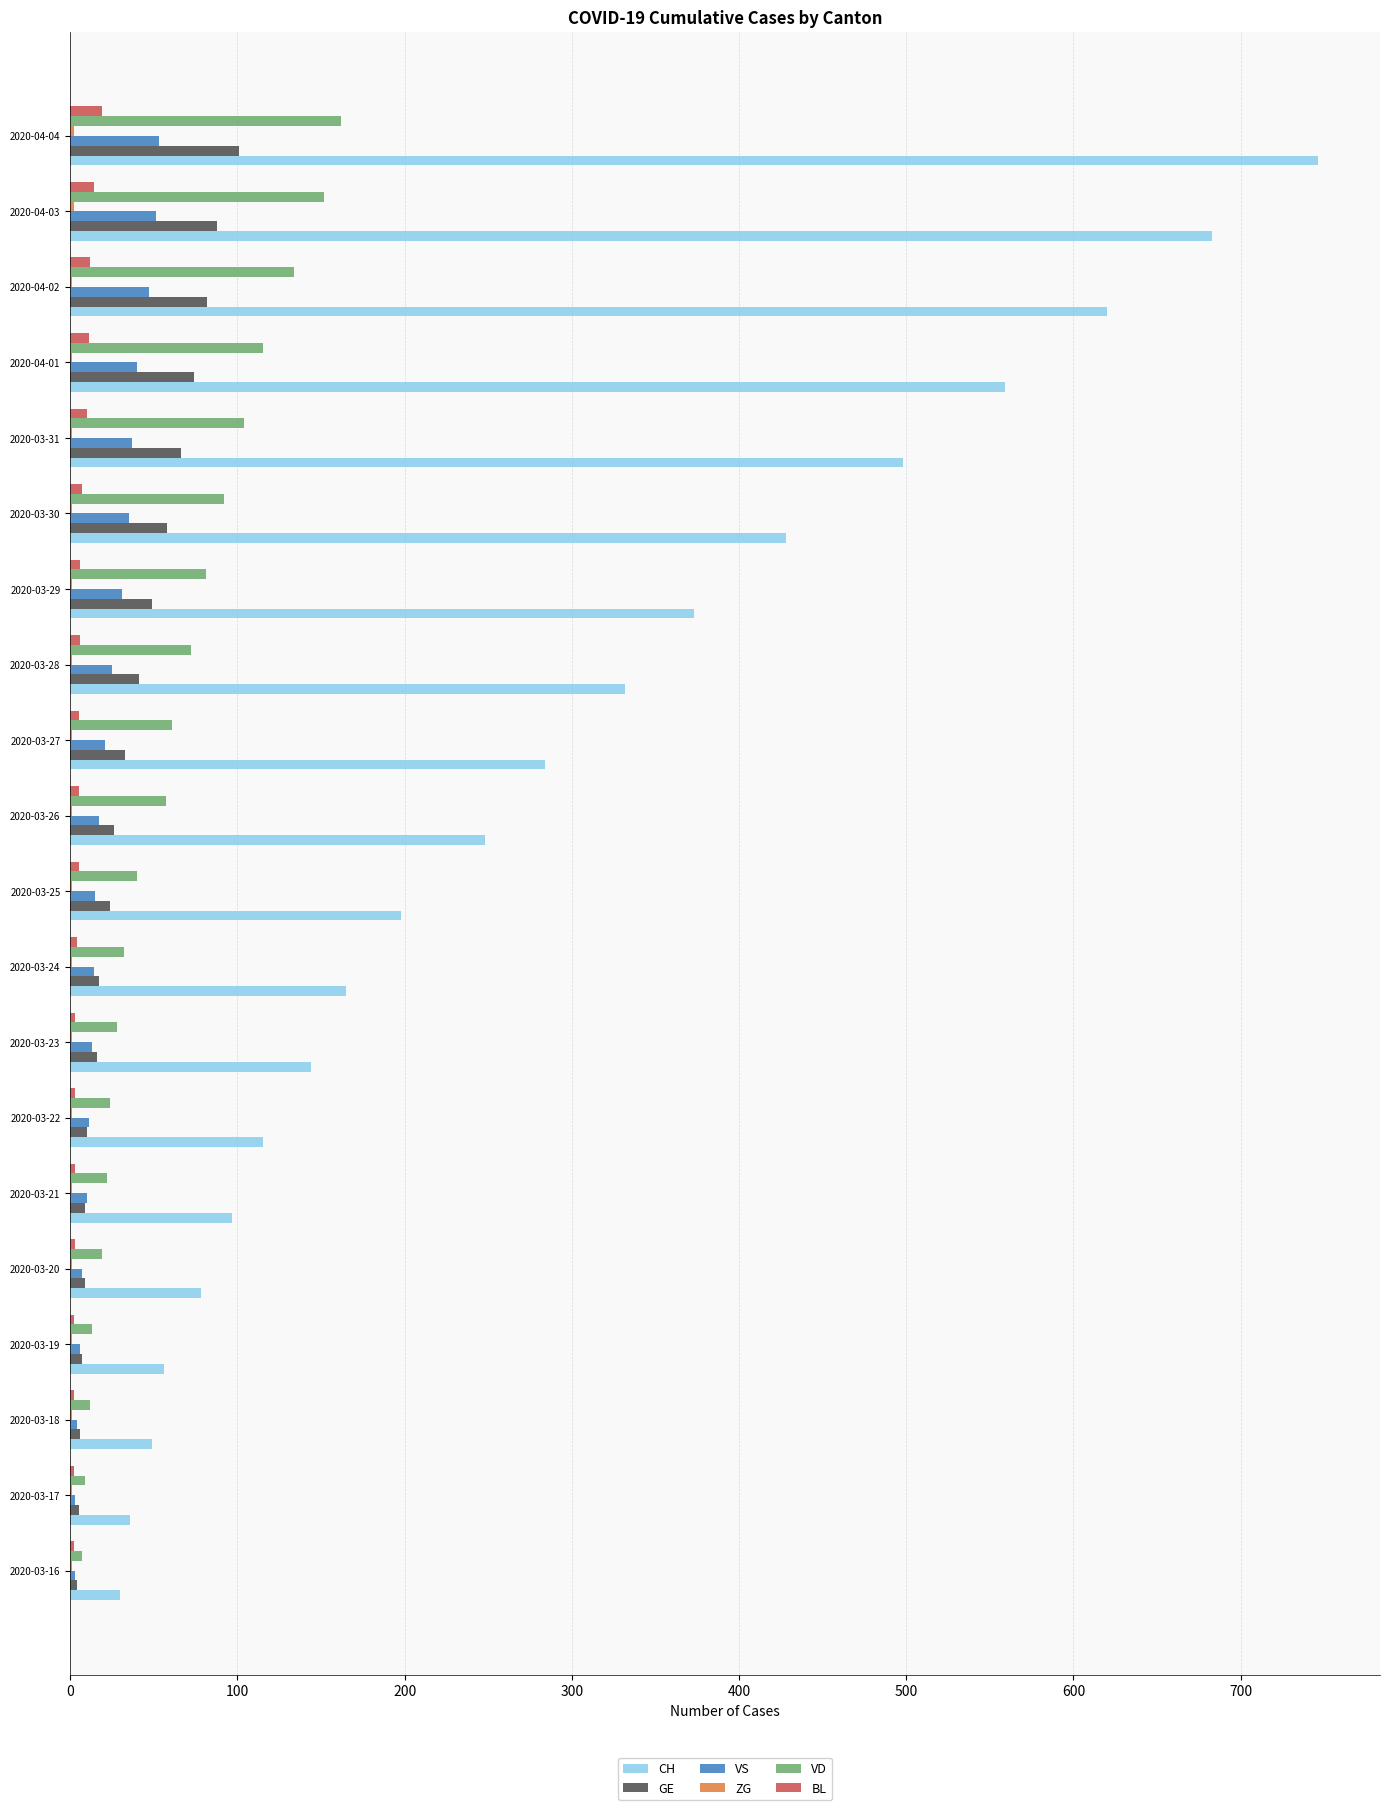

What is the sum of all VS values?

443